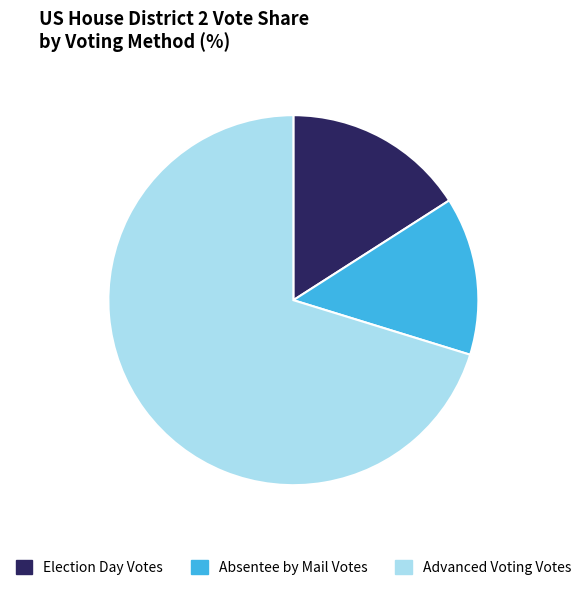

Count the number of slices in the pie.

3